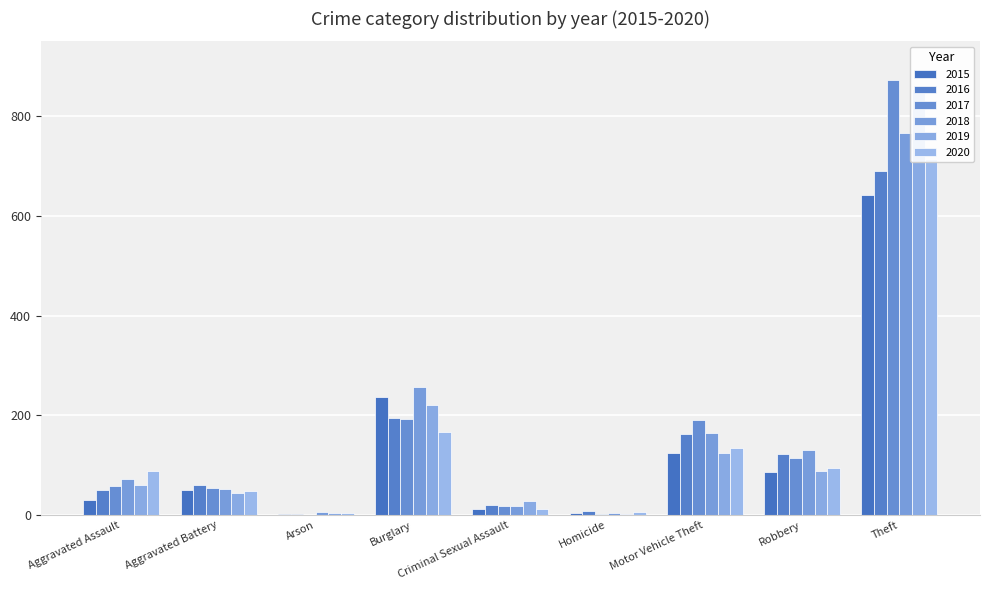

Between Burglary and Motor Vehicle Theft, which series saw the biggest shift?

2015